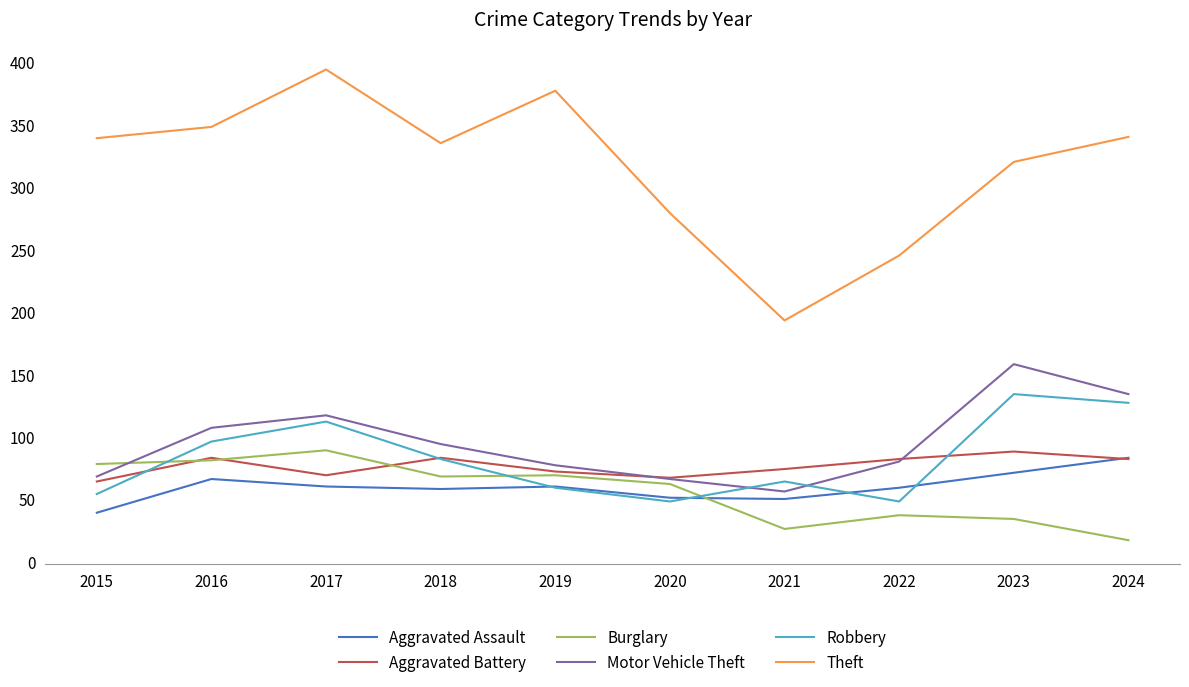

What is the spread (max minus min) of values at 2021?

167